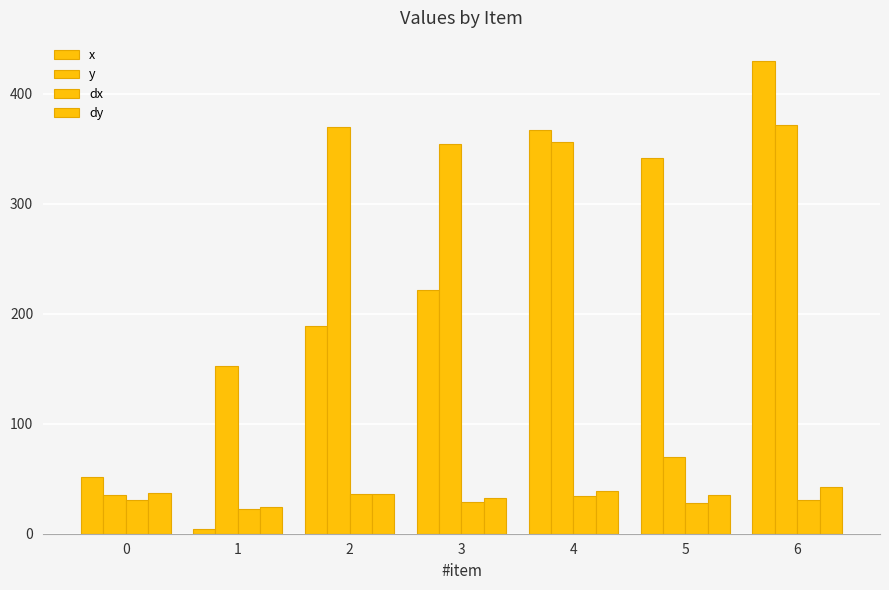

How many distinct data groups are displayed?

4